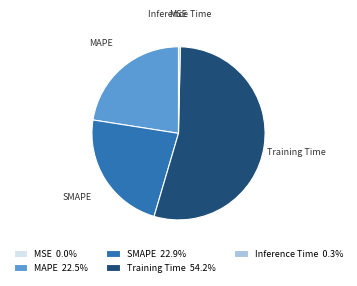

Is the sum of Inference Time and Training Time greater than half?

Yes